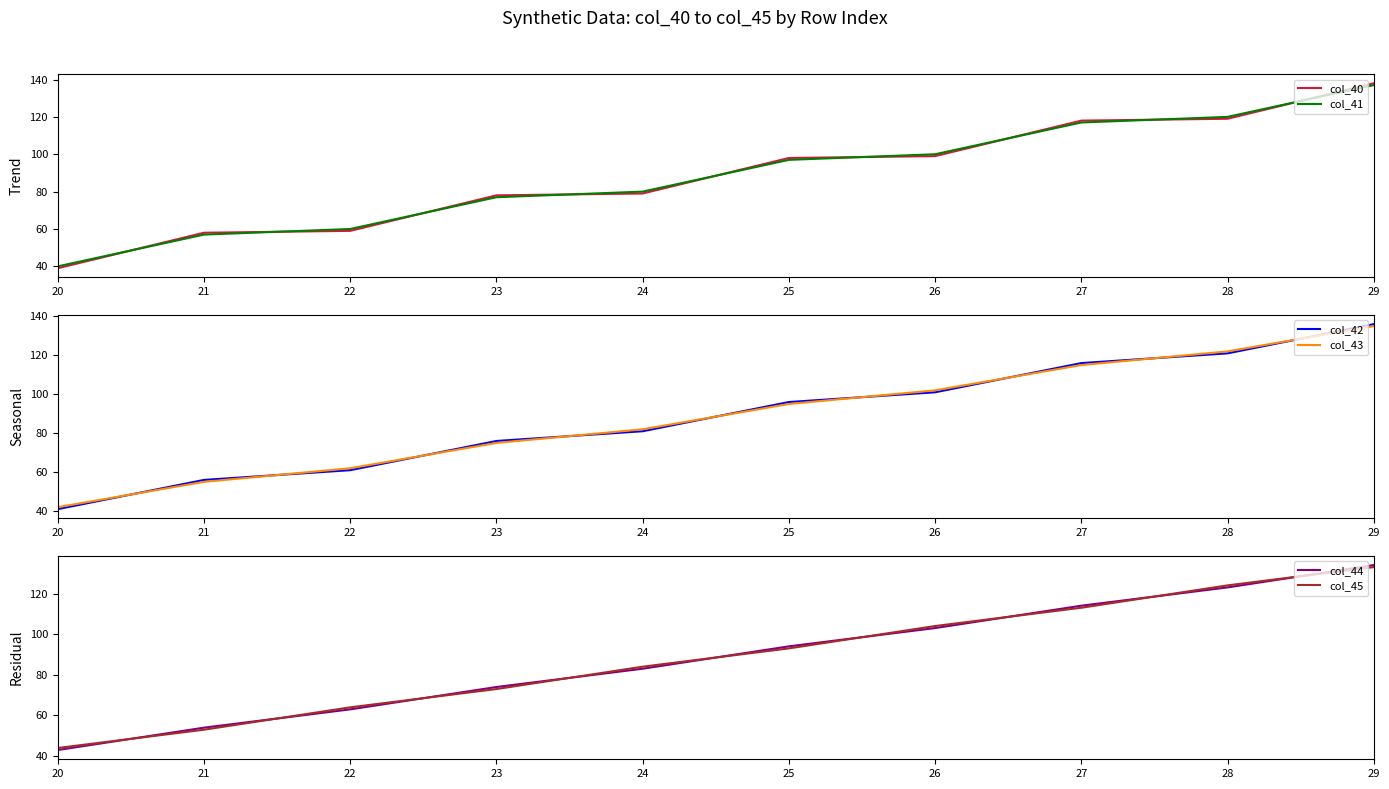

Is the value of col_41 at 25 greater than the value of col_42 at 20?

Yes